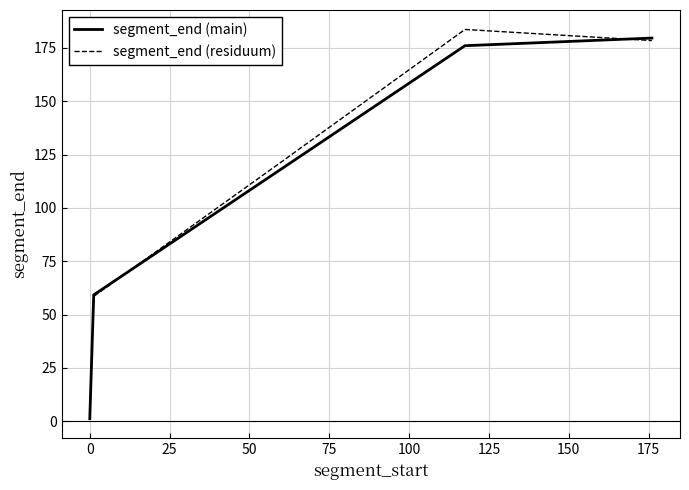

How many lines are shown in the chart?

2